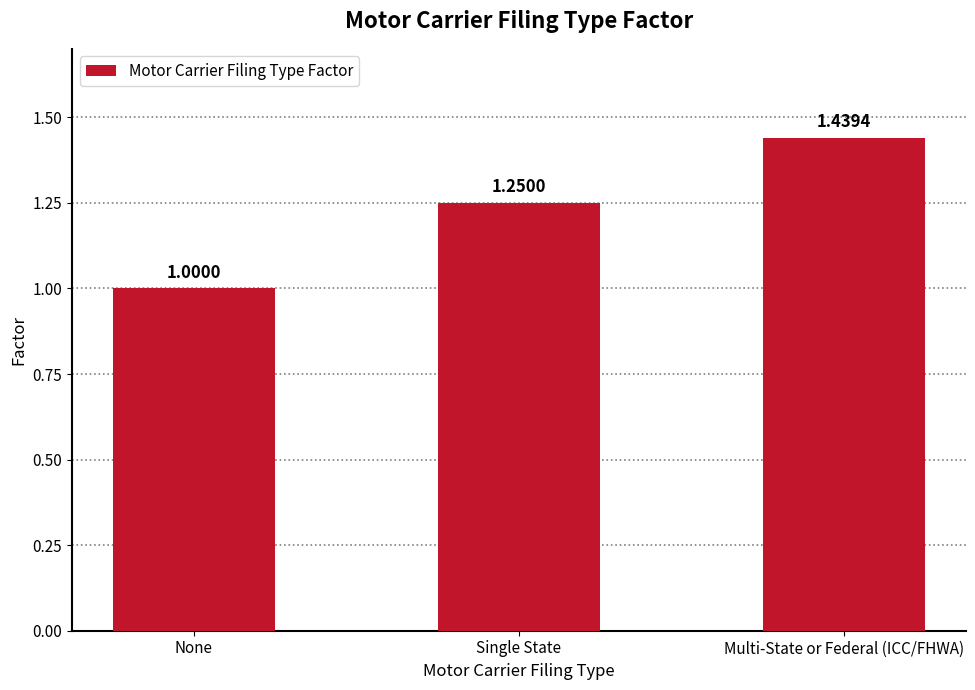

What is the label of the 2nd bar from the right?

Single State